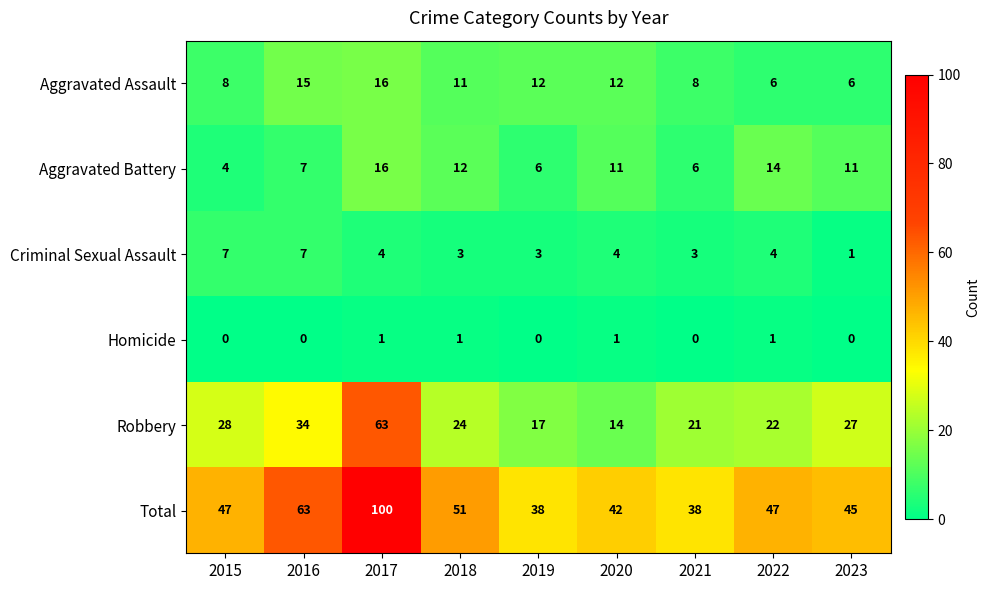

At which label does Robbery reach its minimum?

2020